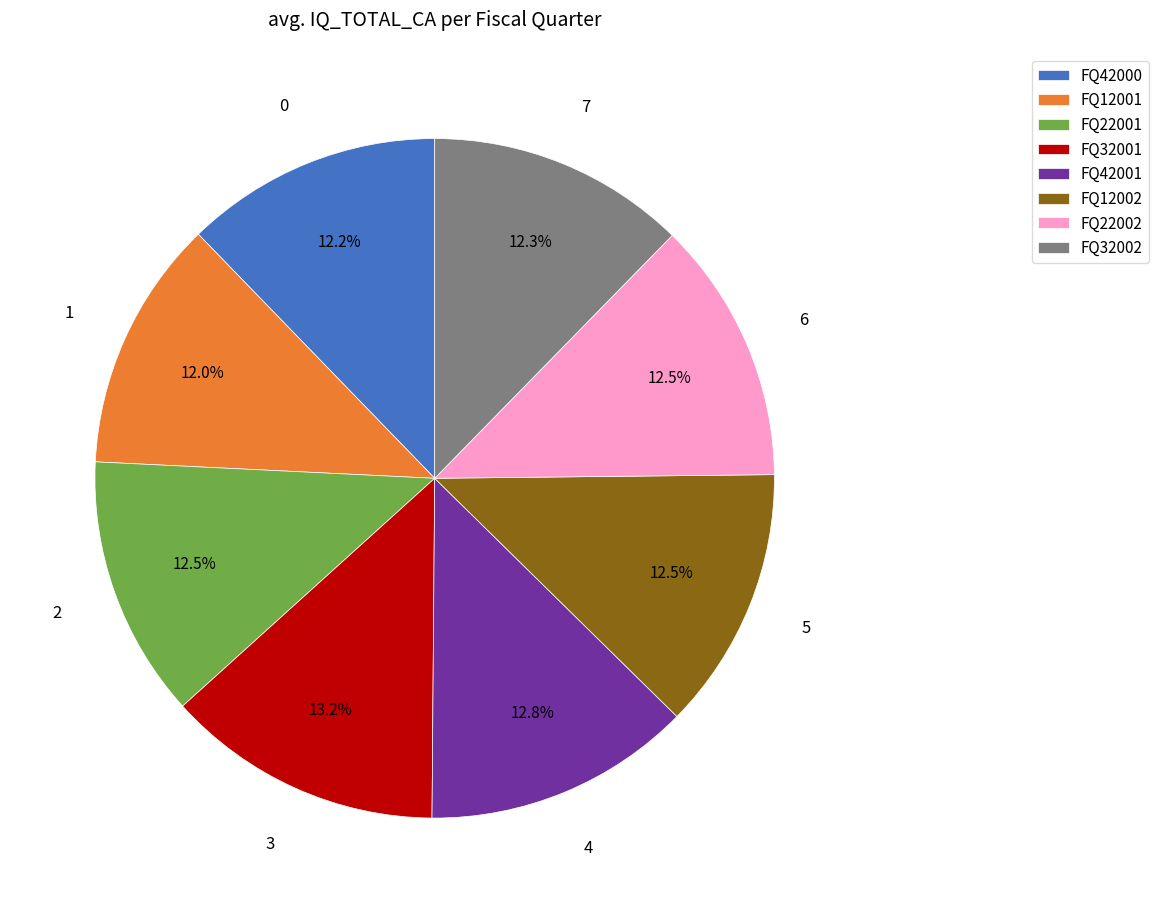

Combined, do FQ22002 and FQ42001 account for over 50%?

No